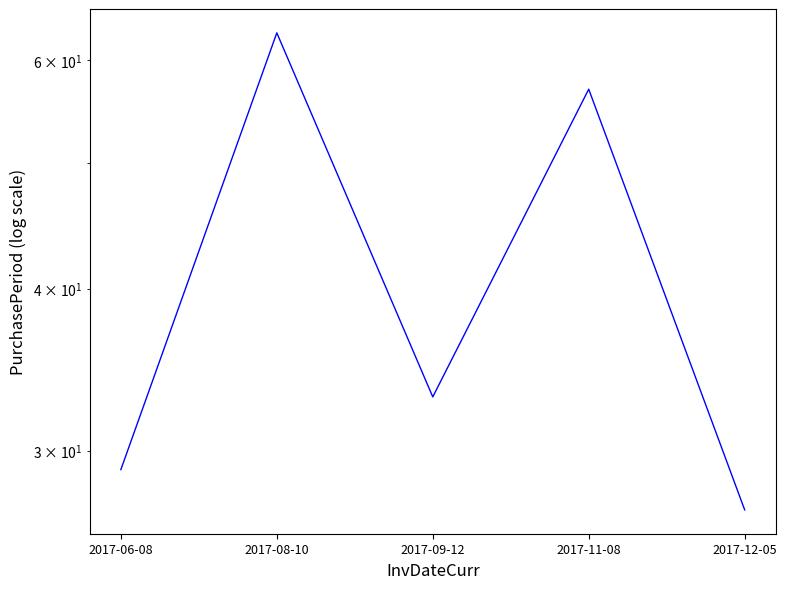

True or false: the data shows 30 at 2017-11-08.

False